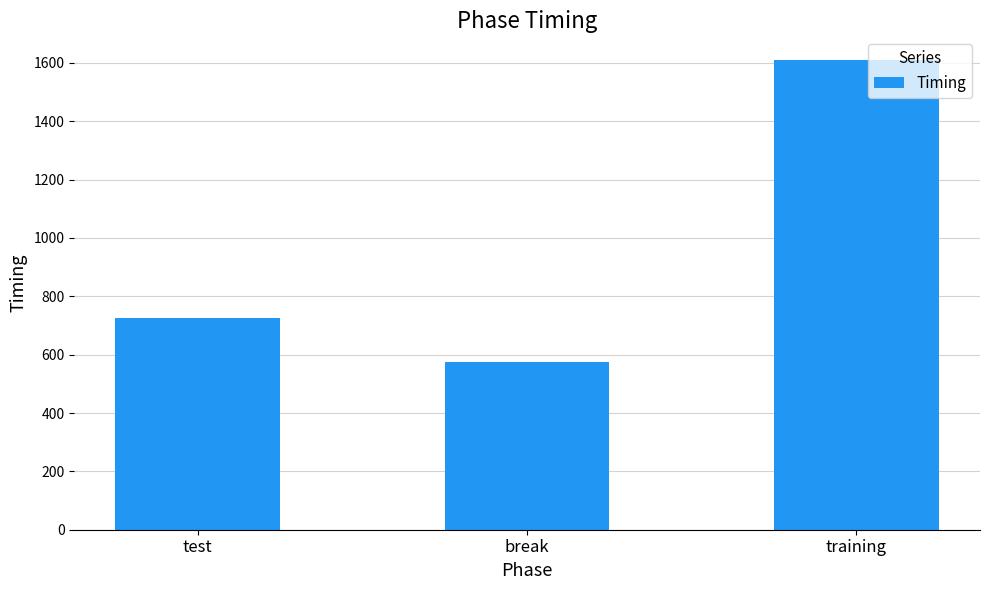

List the labels in order of value, smallest first.

break, test, training